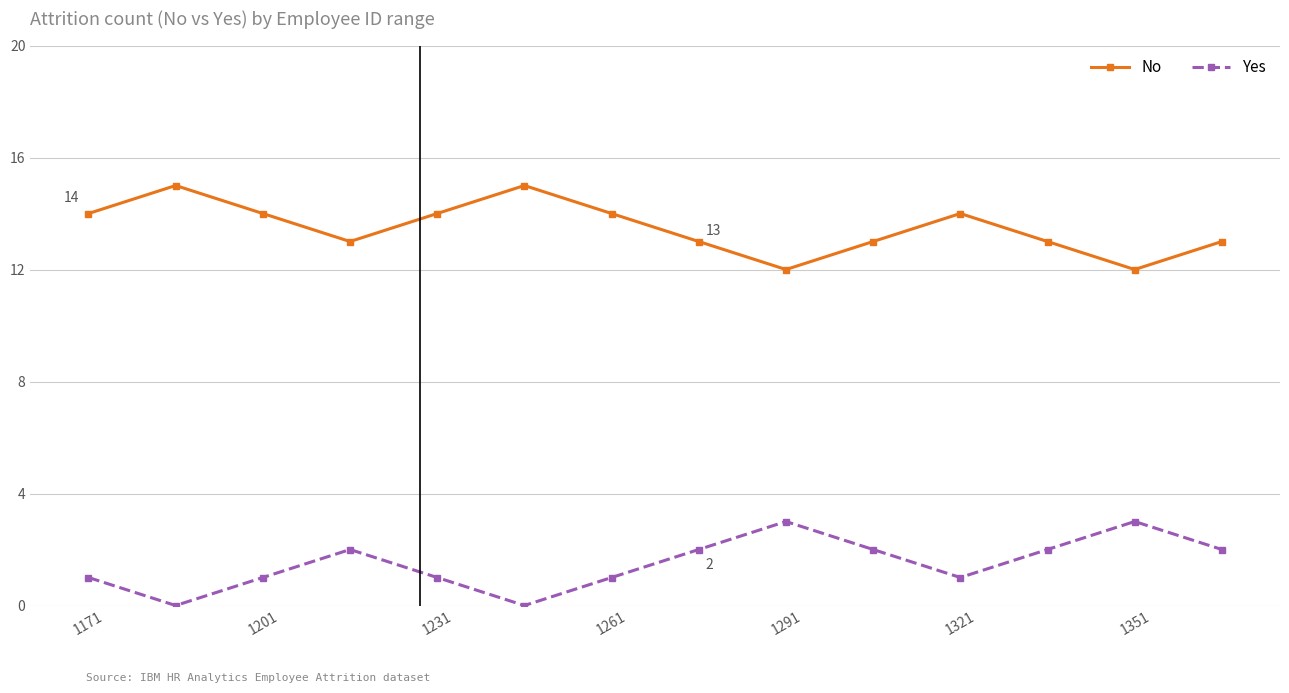

Does the chart display data point markers on the line(s)?

Yes